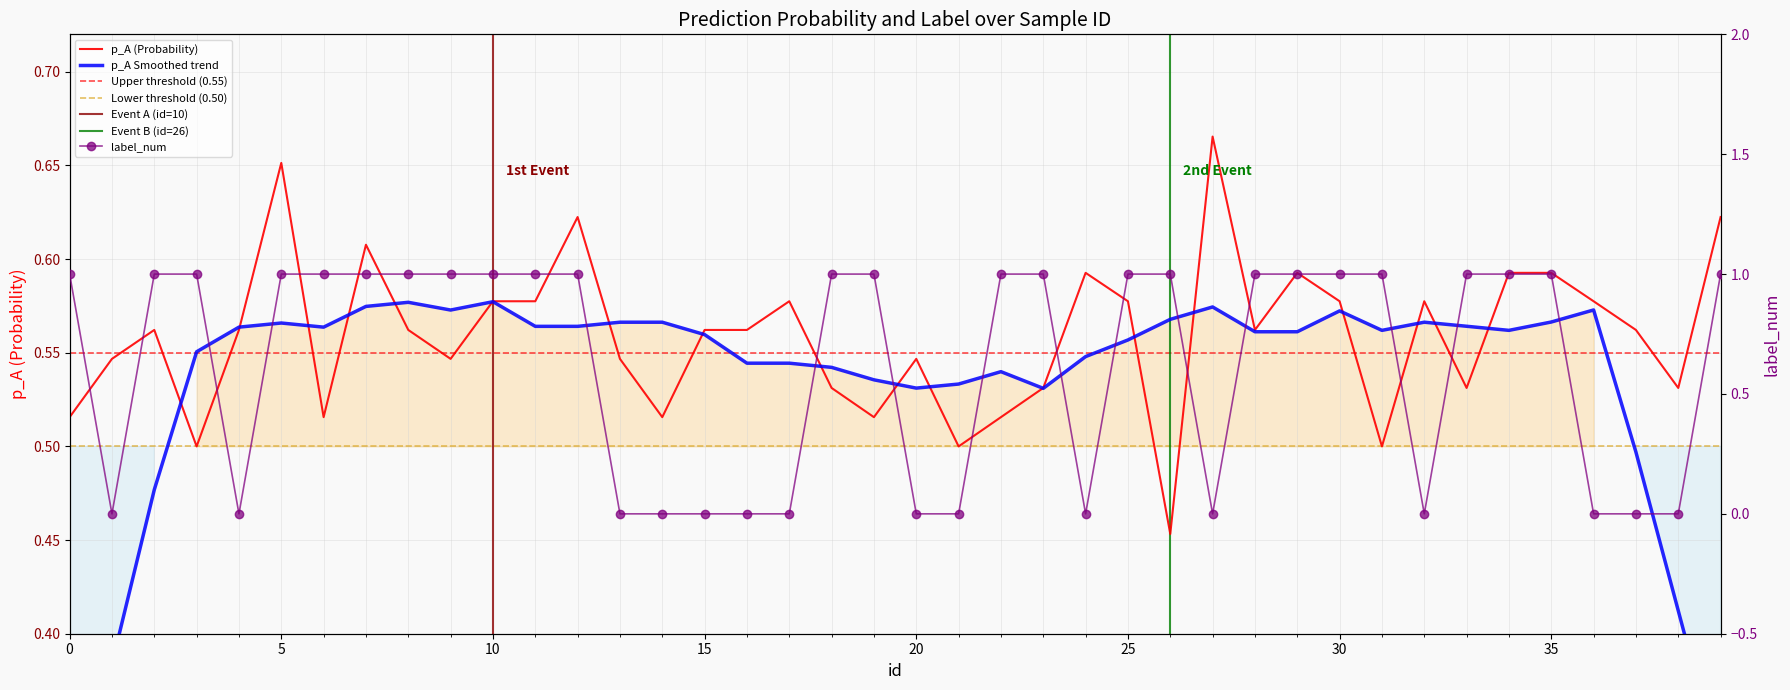

What is the sum of the label_num values at 7 and 10?

2.0